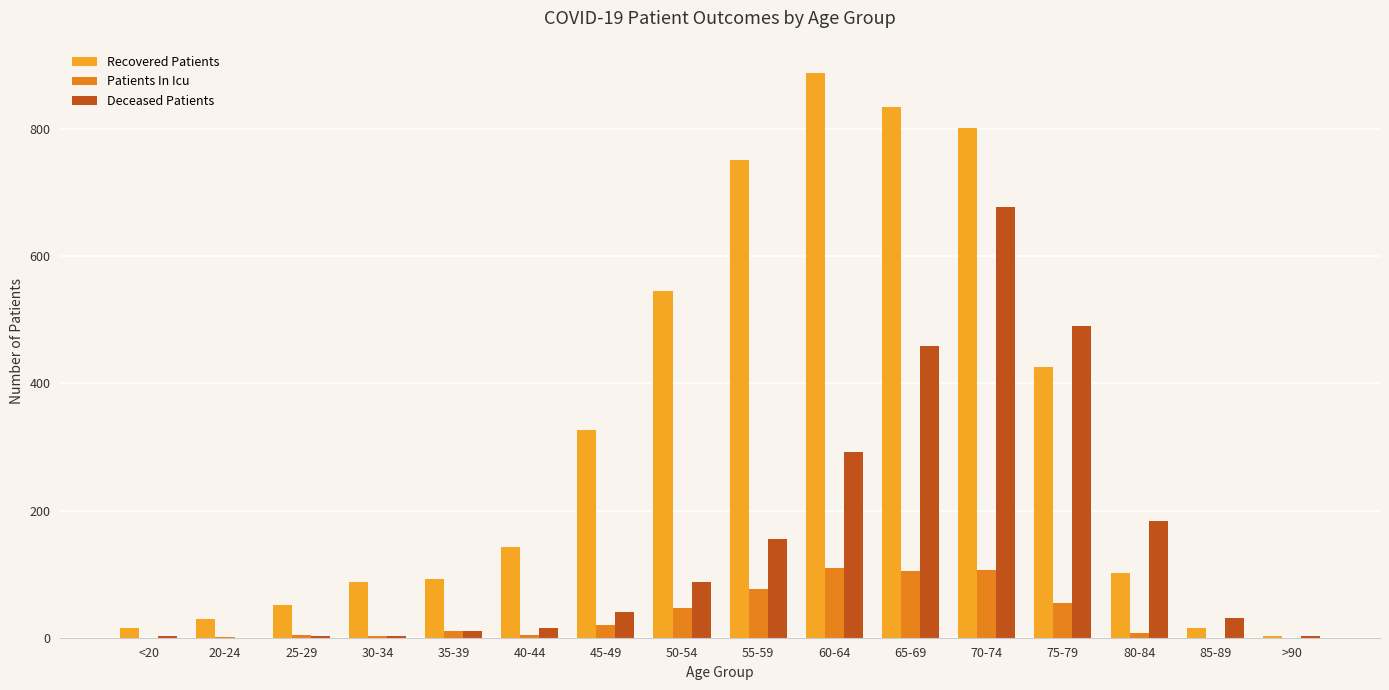

Reading left to right, what are all the values shown in this chart?

Recovered Patients: <20=15	20-24=29	25-29=52	30-34=88	35-39=92	40-44=142	45-49=327	50-54=545	55-59=751	60-64=888	65-69=835	70-74=802	75-79=426	80-84=101	85-89=15	>90=3
Patients In Icu: <20=0	20-24=1	25-29=4	30-34=2	35-39=10	40-44=5	45-49=20	50-54=46	55-59=76	60-64=109	65-69=105	70-74=107	75-79=55	80-84=8	85-89=0	>90=0
Deceased Patients: <20=2	20-24=0	25-29=3	30-34=3	35-39=11	40-44=16	45-49=41	50-54=88	55-59=156	60-64=292	65-69=459	70-74=678	75-79=491	80-84=183	85-89=31	>90=2